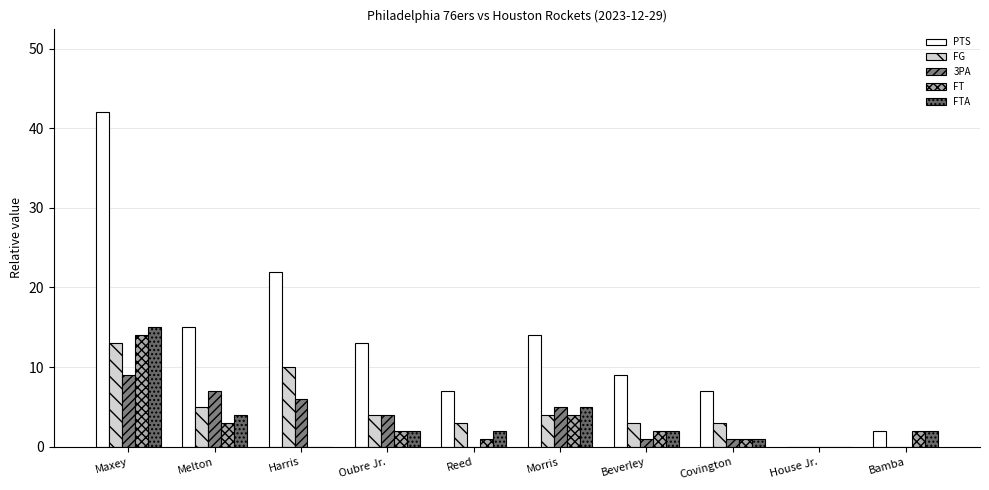

What are all the series names shown in the legend?

PTS, FG, 3PA, FT, FTA